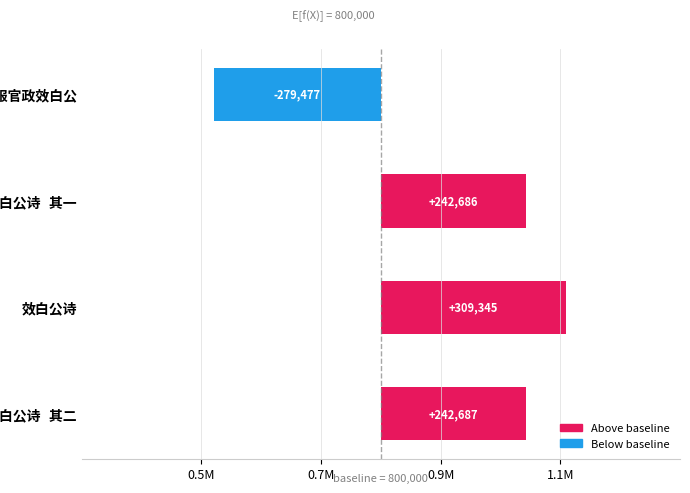

Reading left to right, transcribe all the data shown in this chart.

-279477	242686	309345	242687